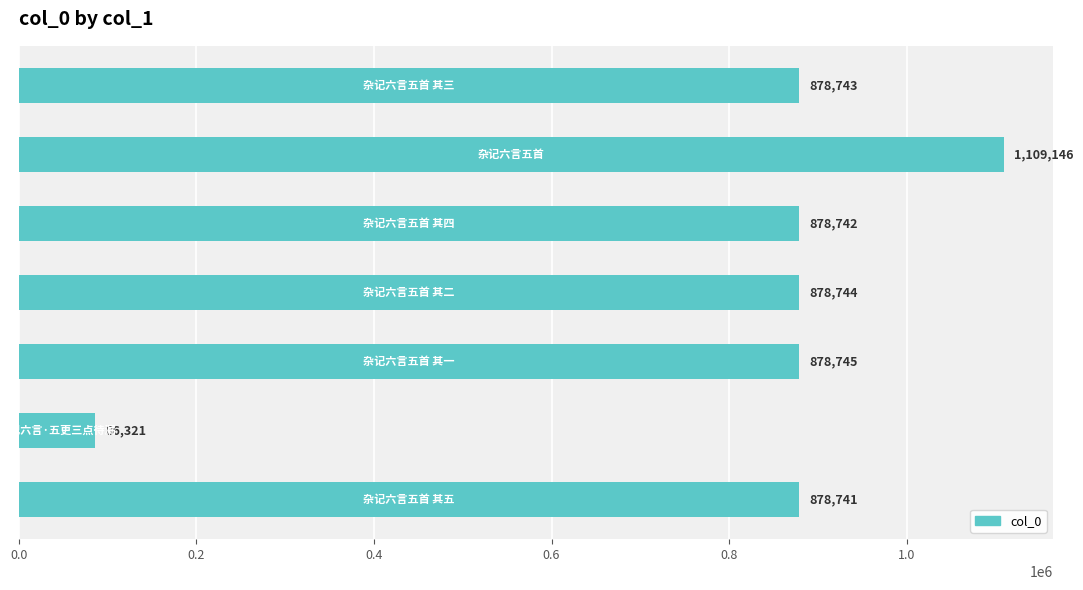

Reading top to bottom, extract all data points from this chart.

878743	1109146	878742	878744	878745	86321	878741